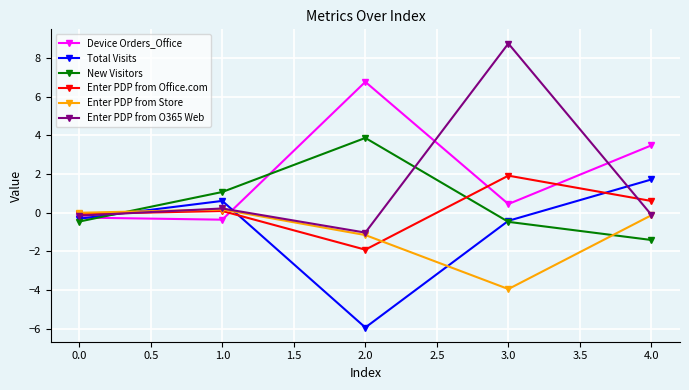

Between 0.0 and 2.0, which series saw the biggest shift?

Device Orders_Office